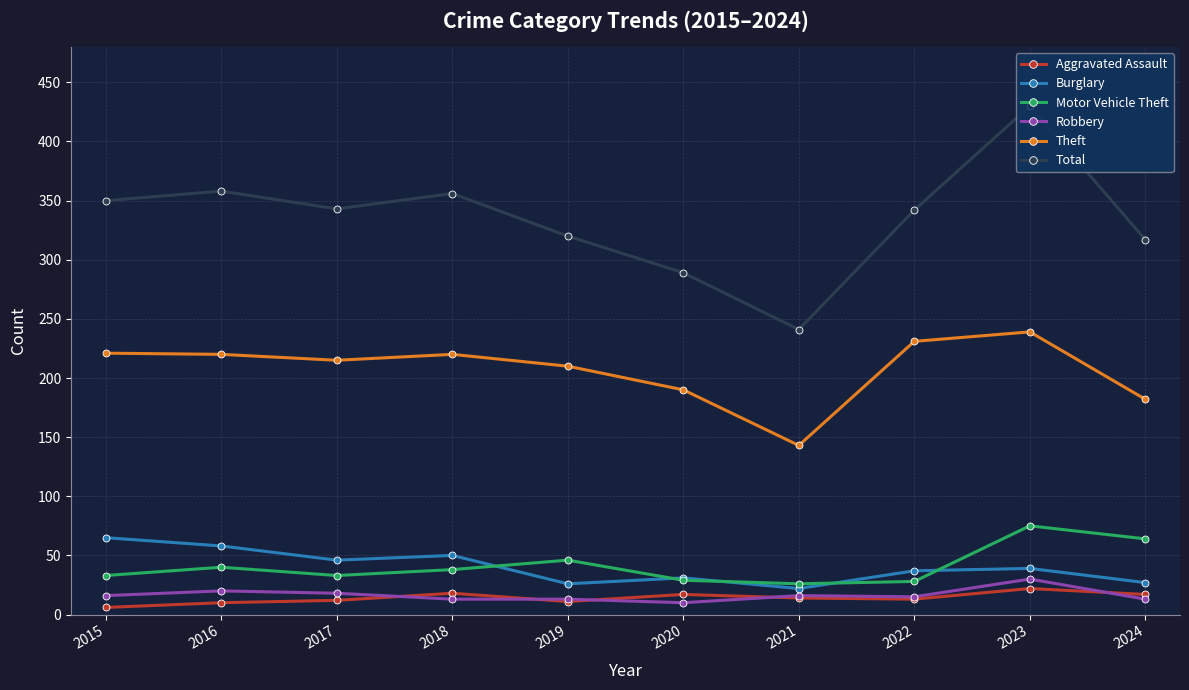

True or false: Aggravated Assault and Theft intersect in this chart.

False